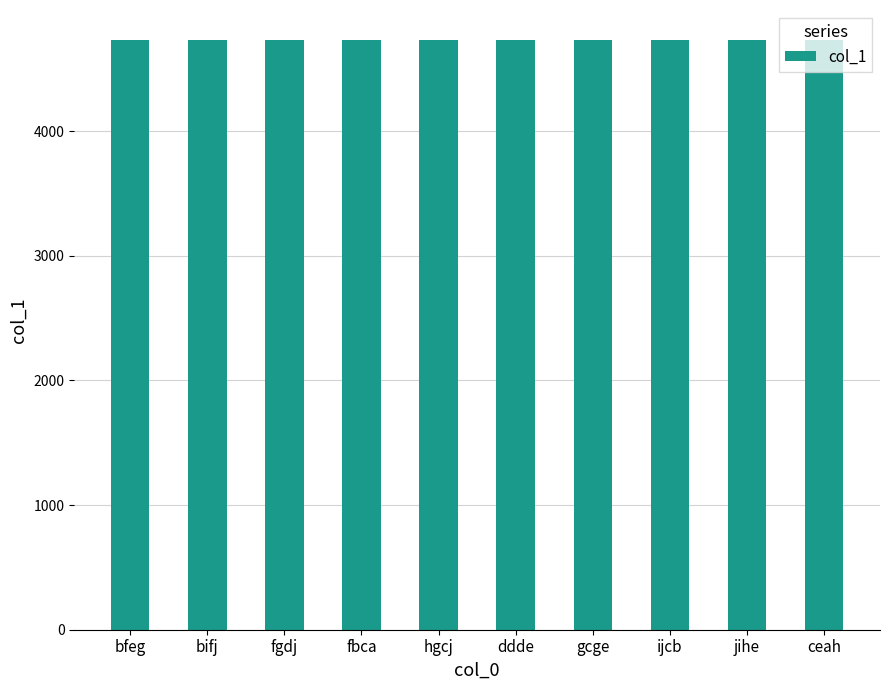

What is the label of the 10th bar from the right?

bfeg